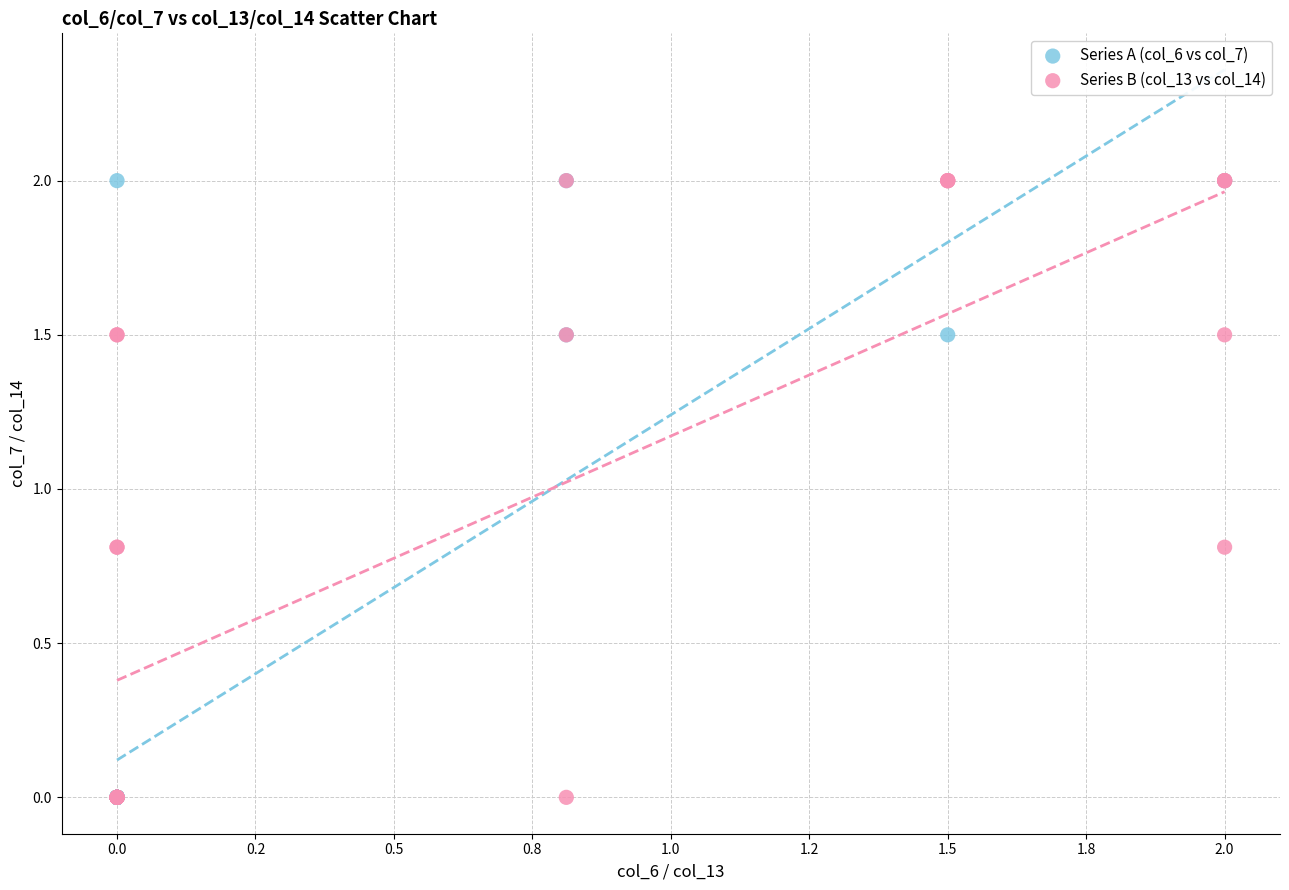

What are all the series names shown in the legend?

Series A (col_6 vs col_7), Series B (col_13 vs col_14)